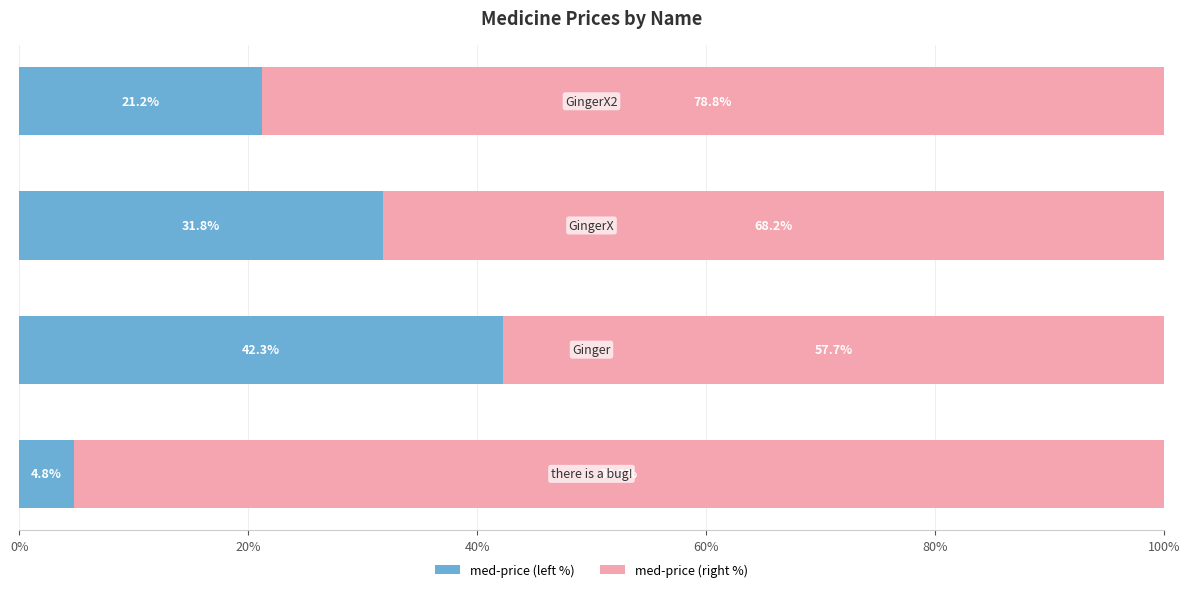

How many values in the med-price (left %) series are below 31?

2